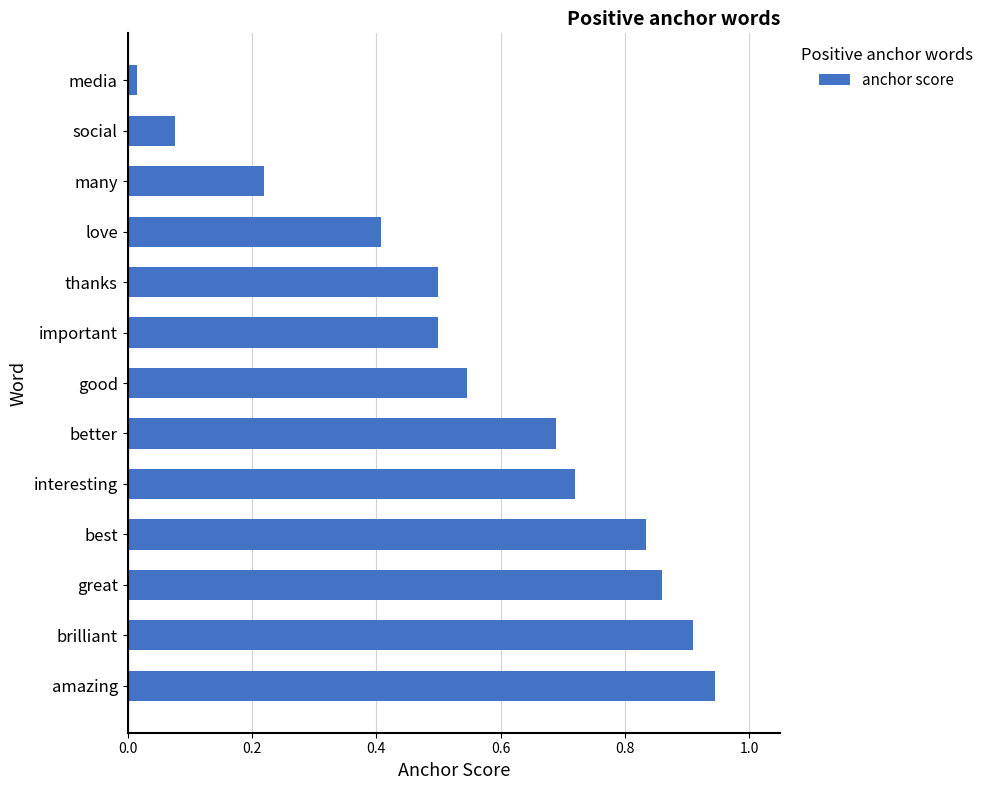

True or false: the data shows 0.9 at amazing.

True